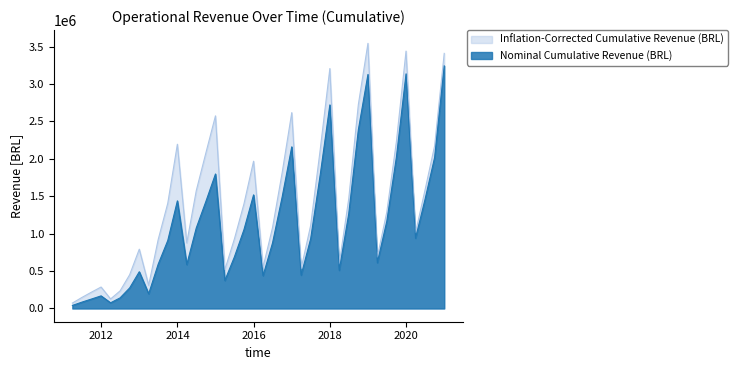

Which series has the largest total across all categories?

Inflation-Corrected Cumulative Revenue (BRL)